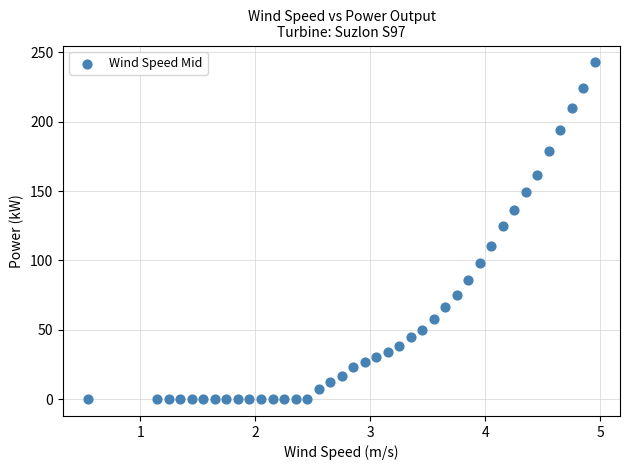

What is the range of X values (max minus min)?

4.4